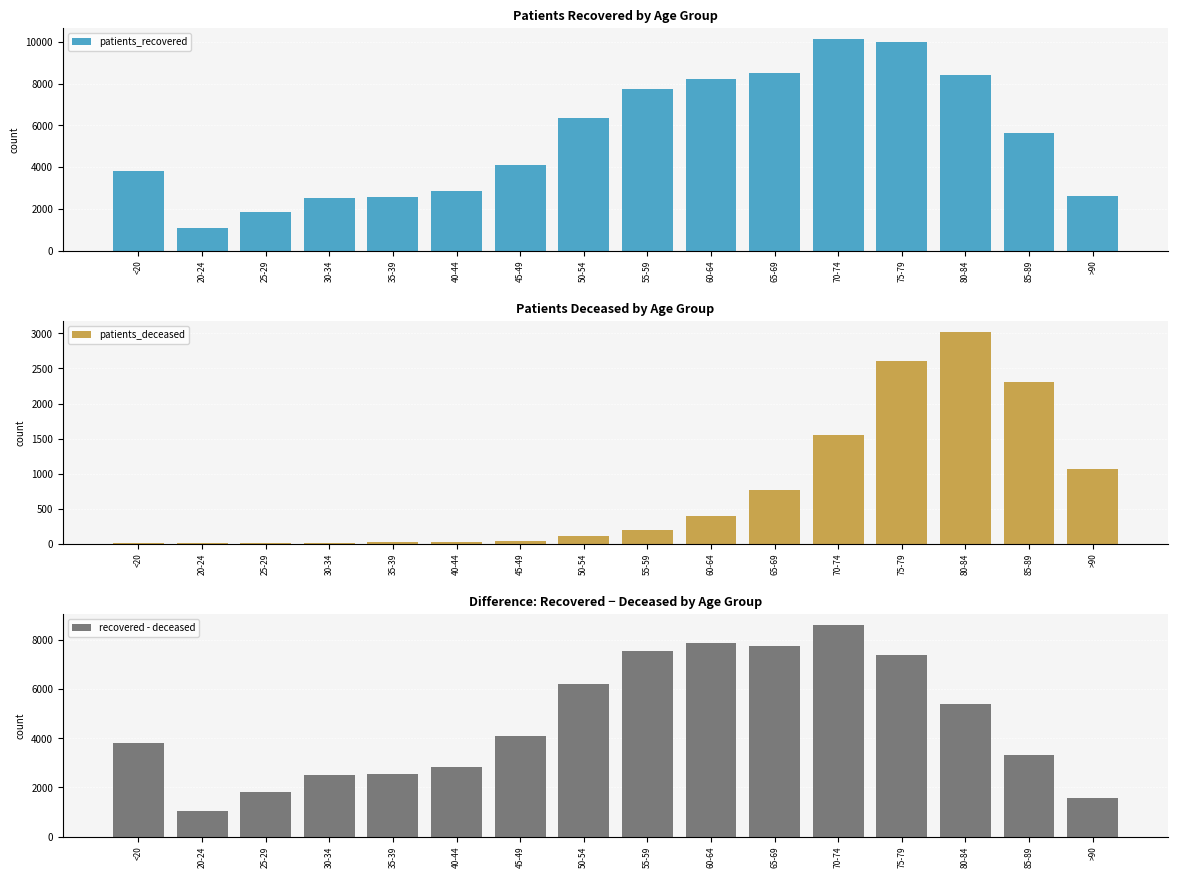

The value of patients_deceased at 30-34 is 8. True or false?

False